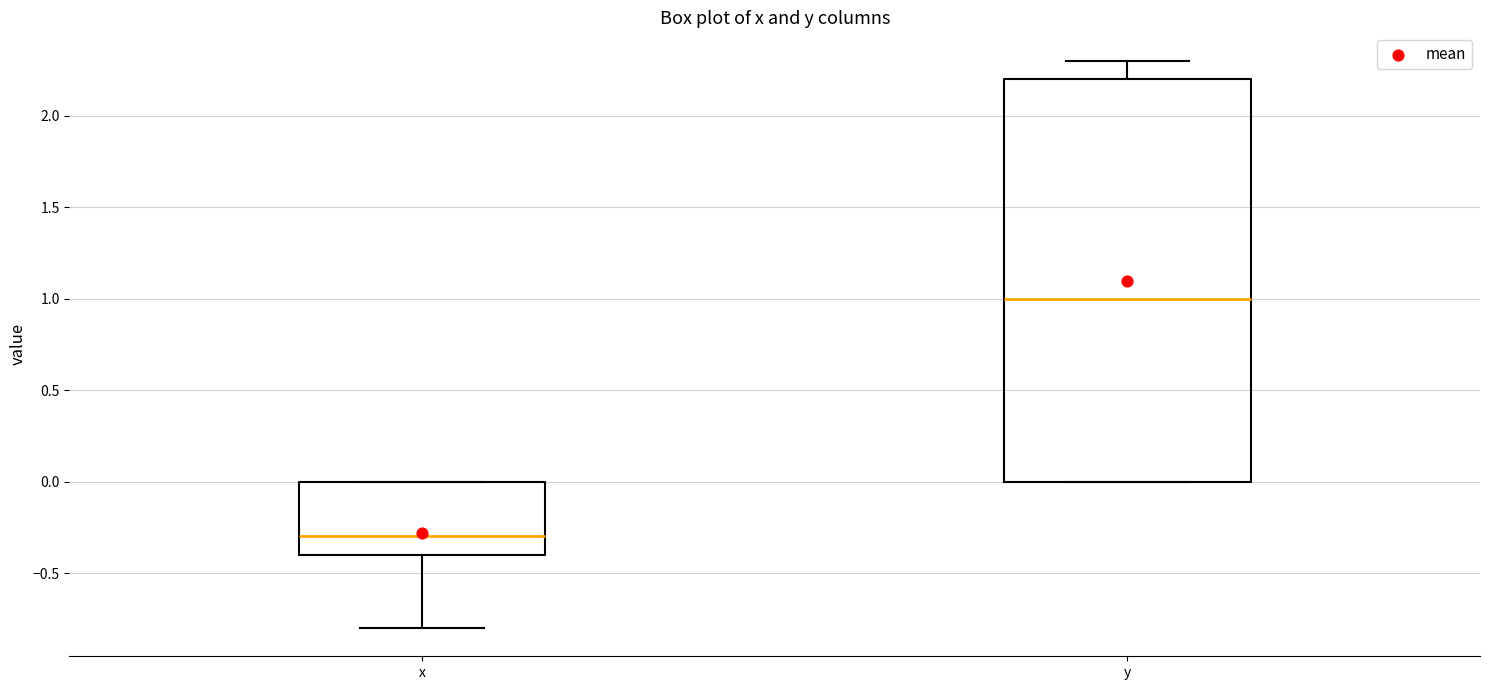

Which box's median line is the lowest?

x